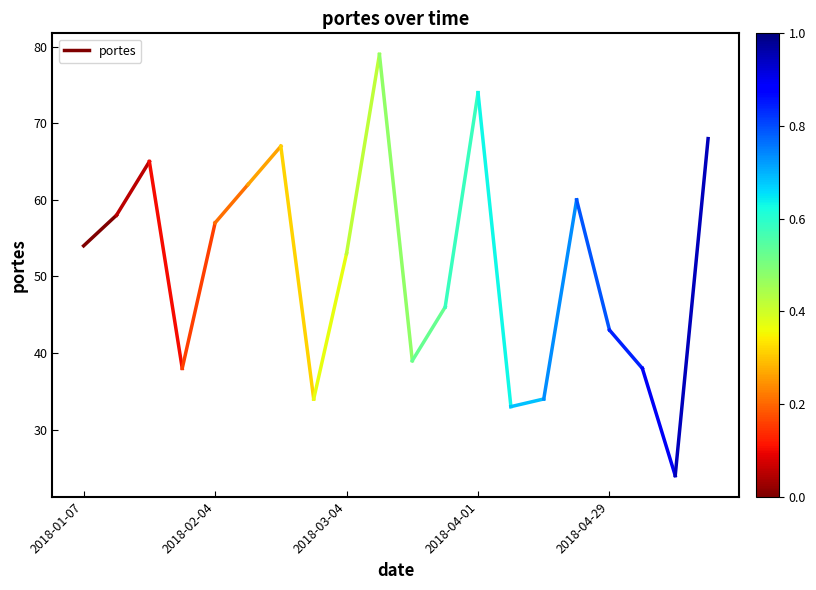

The value at 2018-02-04 is 58. True or false?

True